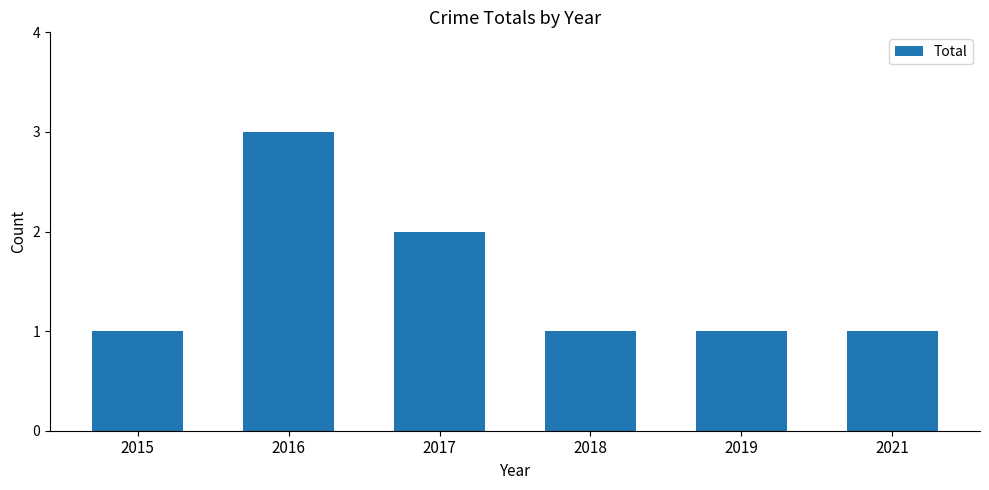

Count the values in the range 1 to 2.

5